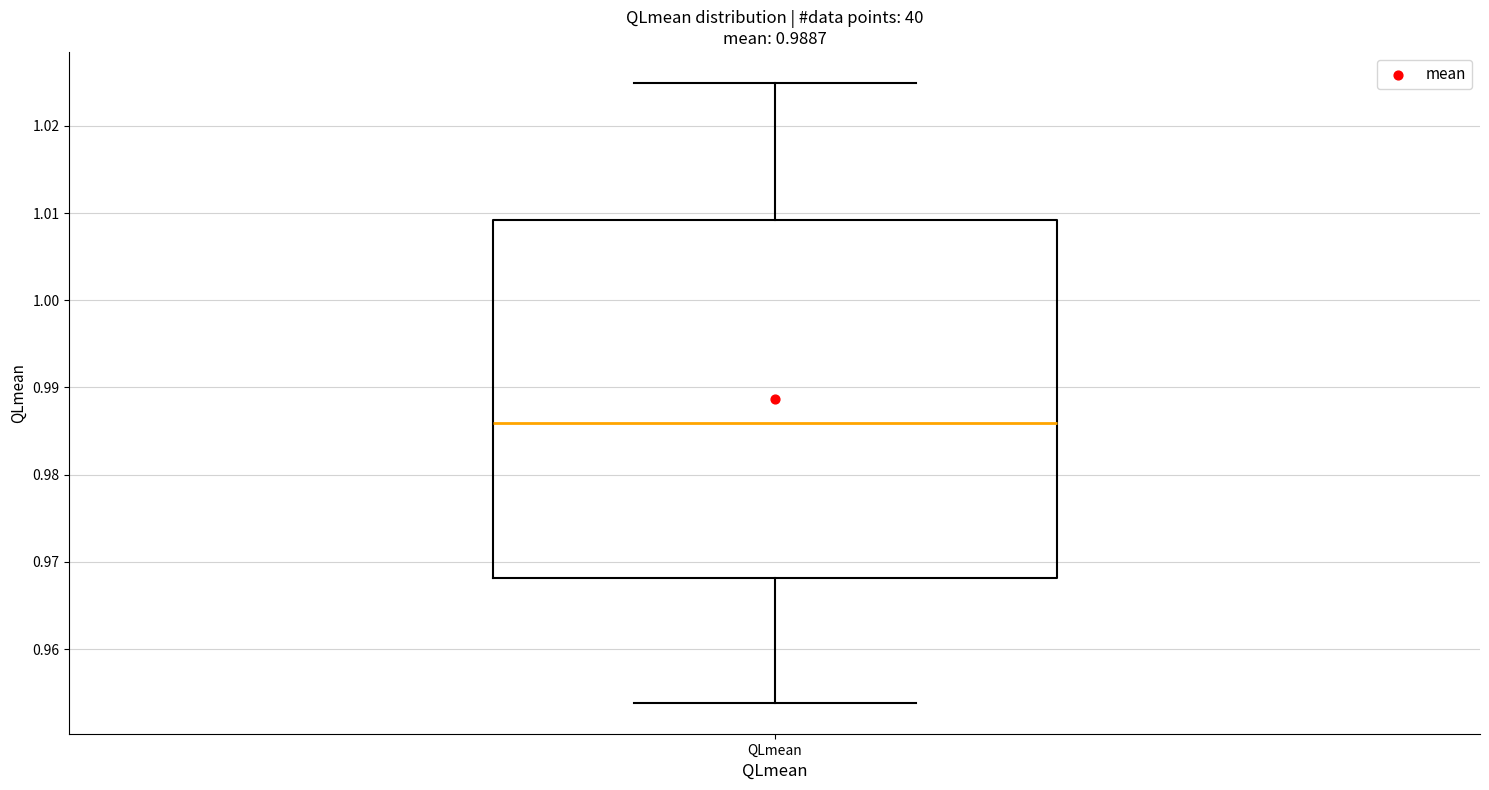

Where does the median line of the box for QLmean sit on the y-axis? The values are not printed on the chart, so give them approximately, as read against the axis.

0.986